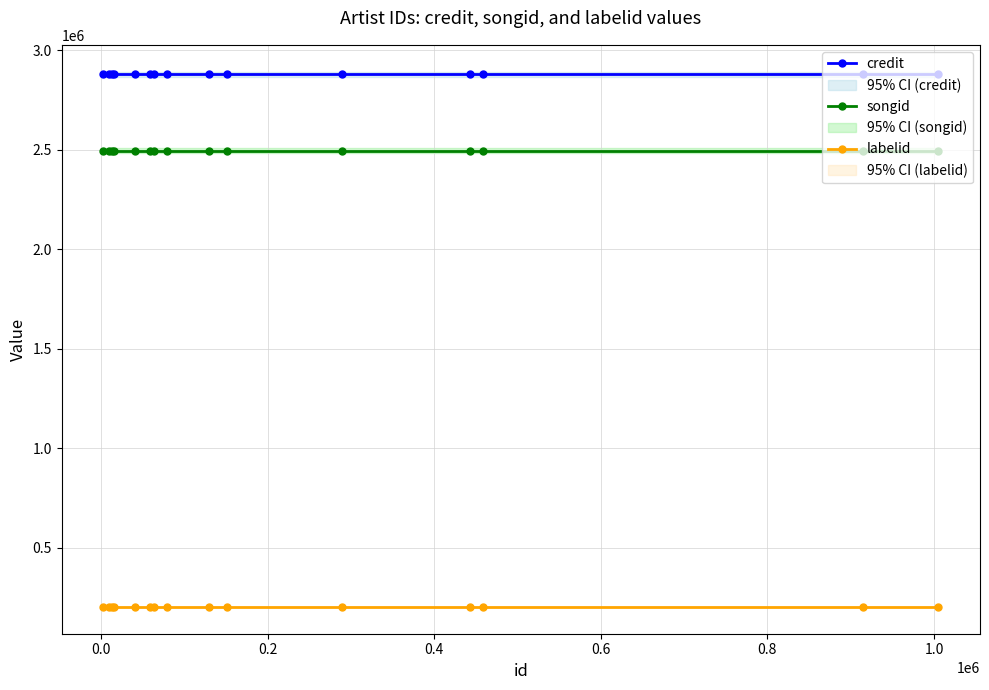

What is the value of the credit point at the 15th from the left?

2879414